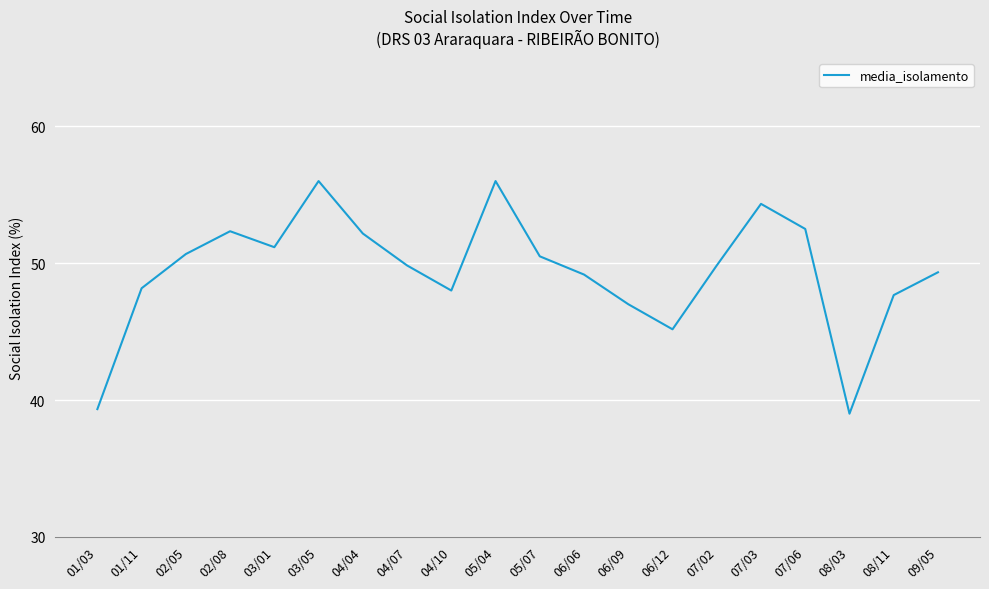

What is the greatest value displayed?

56.0